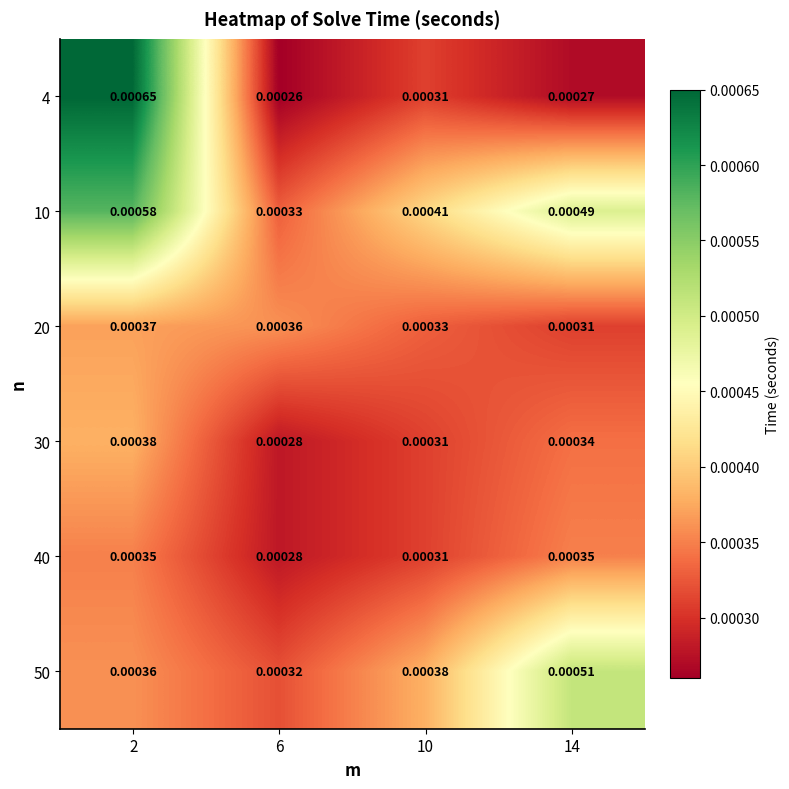

Is the value of 4 at 14 greater than the value of 10 at 6?

No